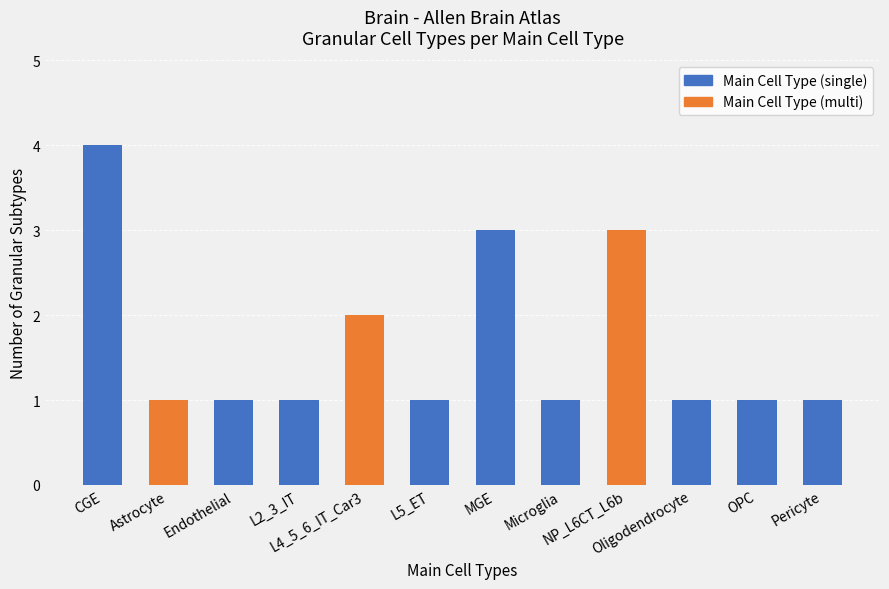

What is the sum of the values at Microglia and NP_L6CT_L6b?

4